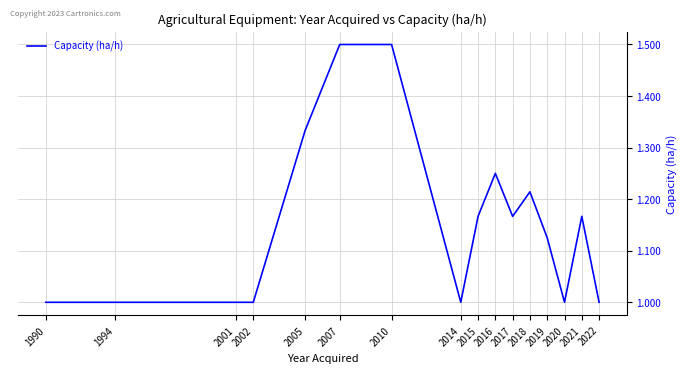

What is the minimum value shown in the chart?

1.0